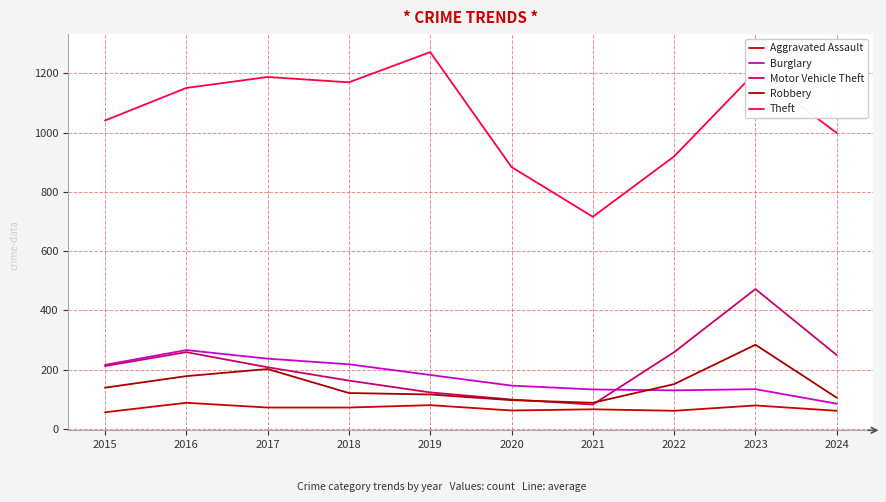

At which label is Robbery closest to 186?

2016